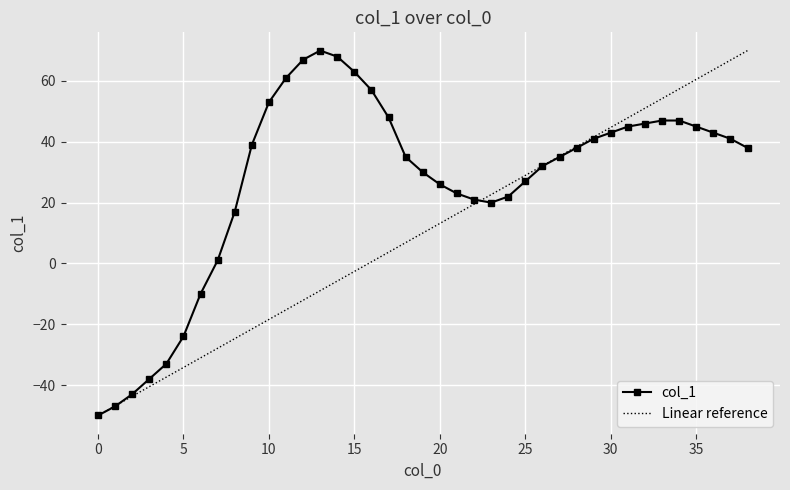

At which label does the data first exceed 38?

9